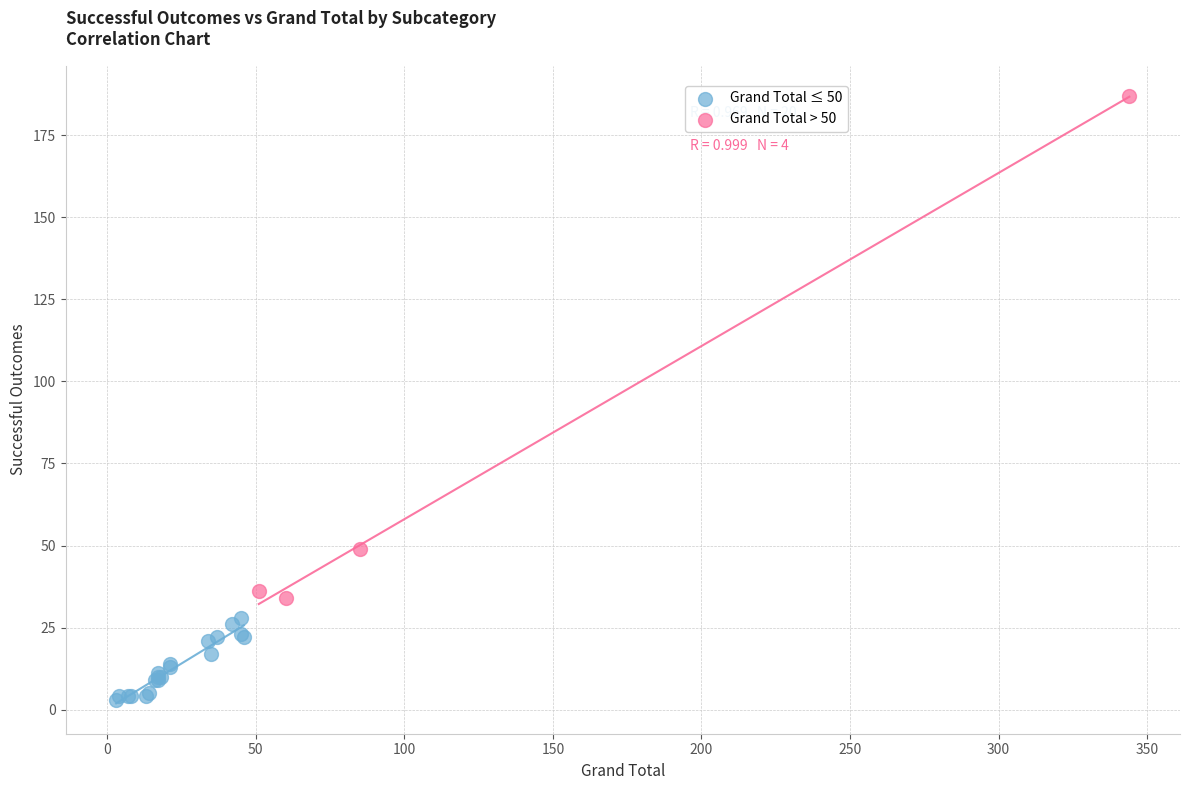

Which series contains the lowest Y value?

Grand Total ≤ 50